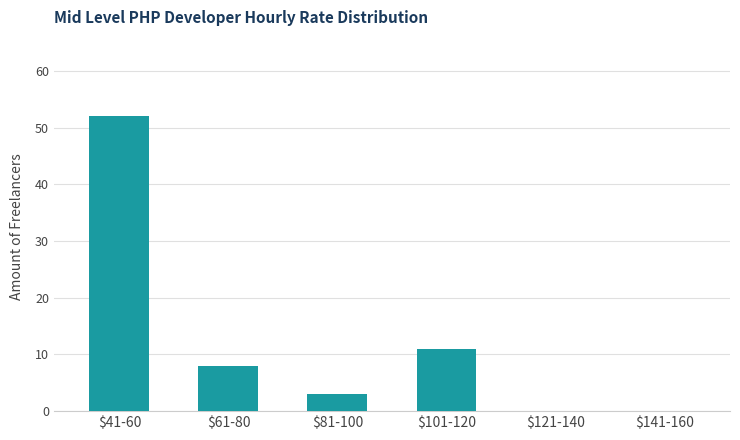

Which category has the highest value across all series?

$41-60